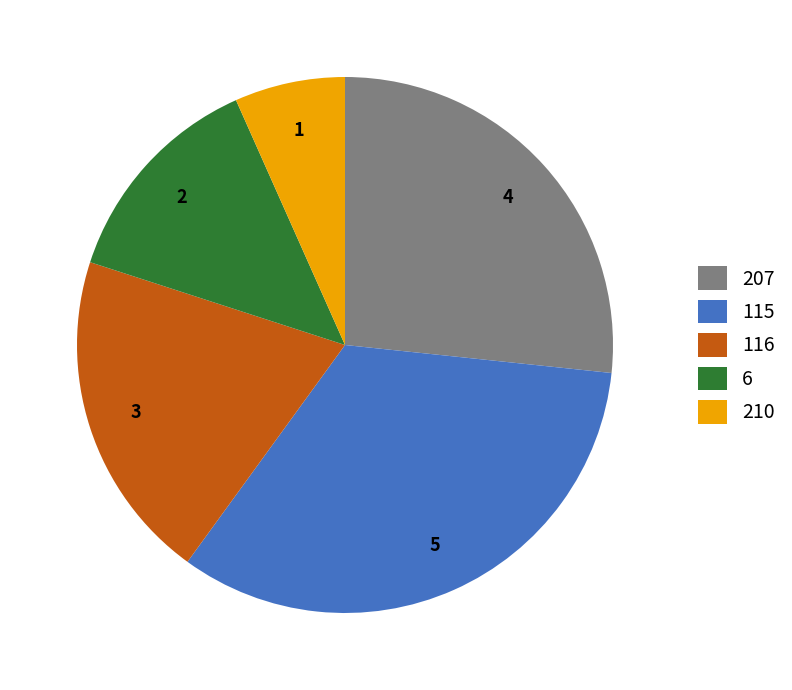

The 210 slice represents 20% of the pie. True or false?

False